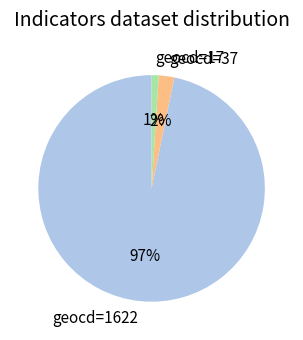

How many segments does this pie chart have?

3